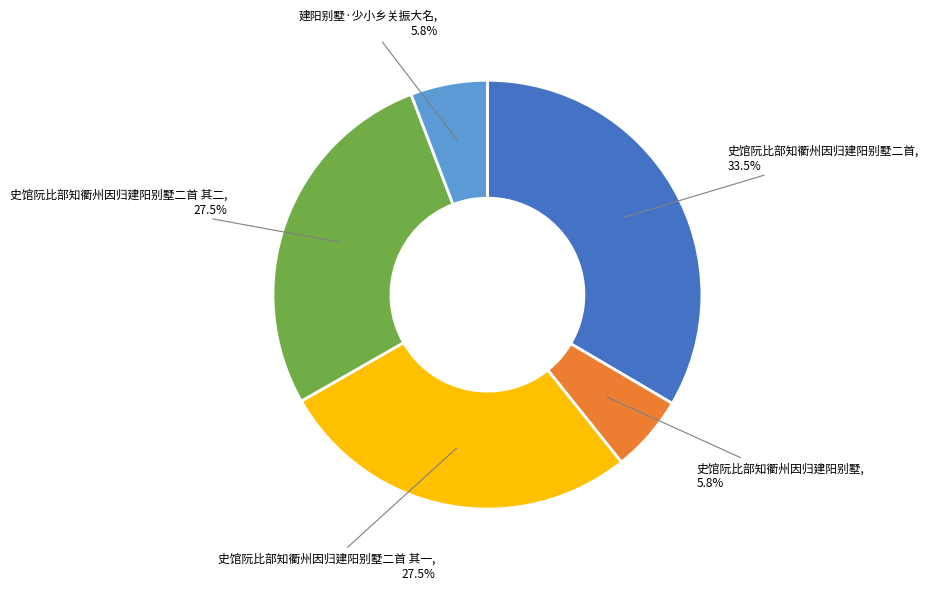

To the nearest percent, what is the combined percentage of 史馆阮比部知衢州因归建阳别墅二首 其一 and 史馆阮比部知衢州因归建阳别墅二首 其二?

55%